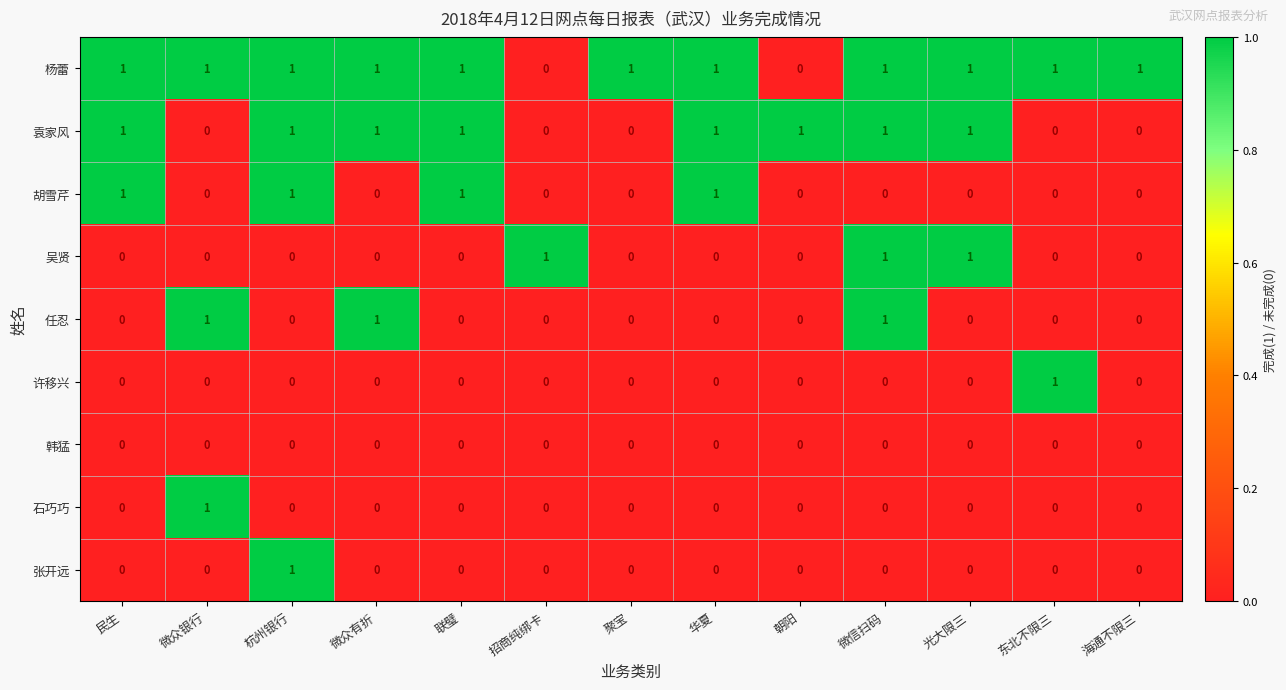

At how many categories does at least one series exceed 0?

13